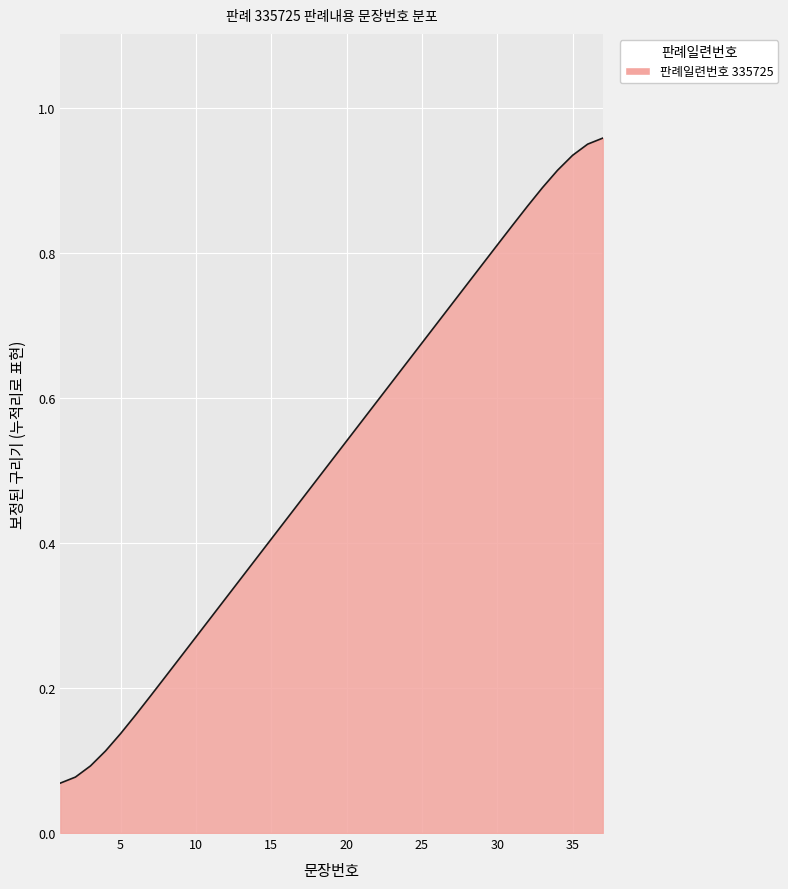

True or false: the data has more than 1 interior local peaks.

False